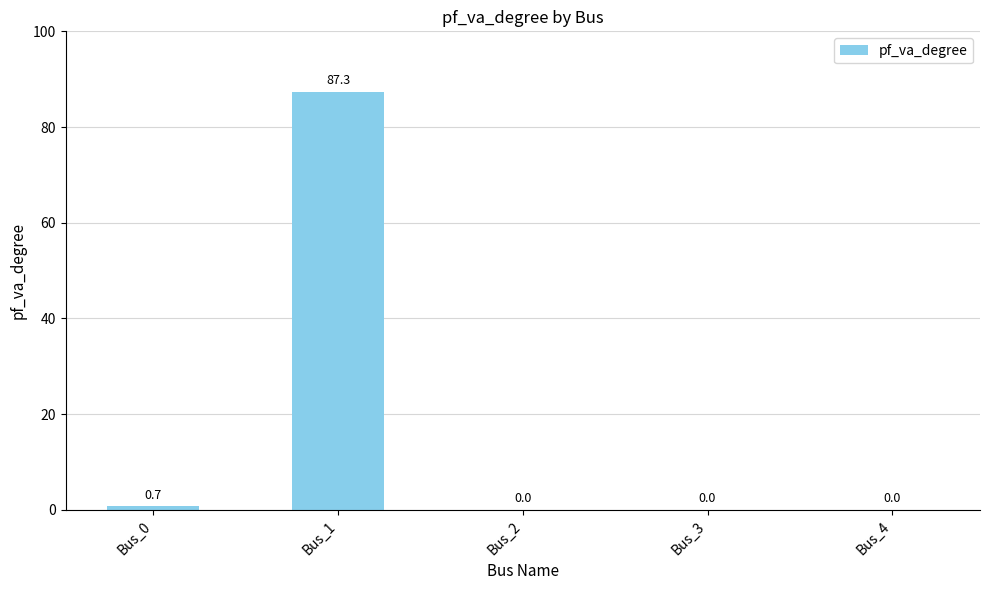

Where is the data nearest to the value 43?

Bus_0